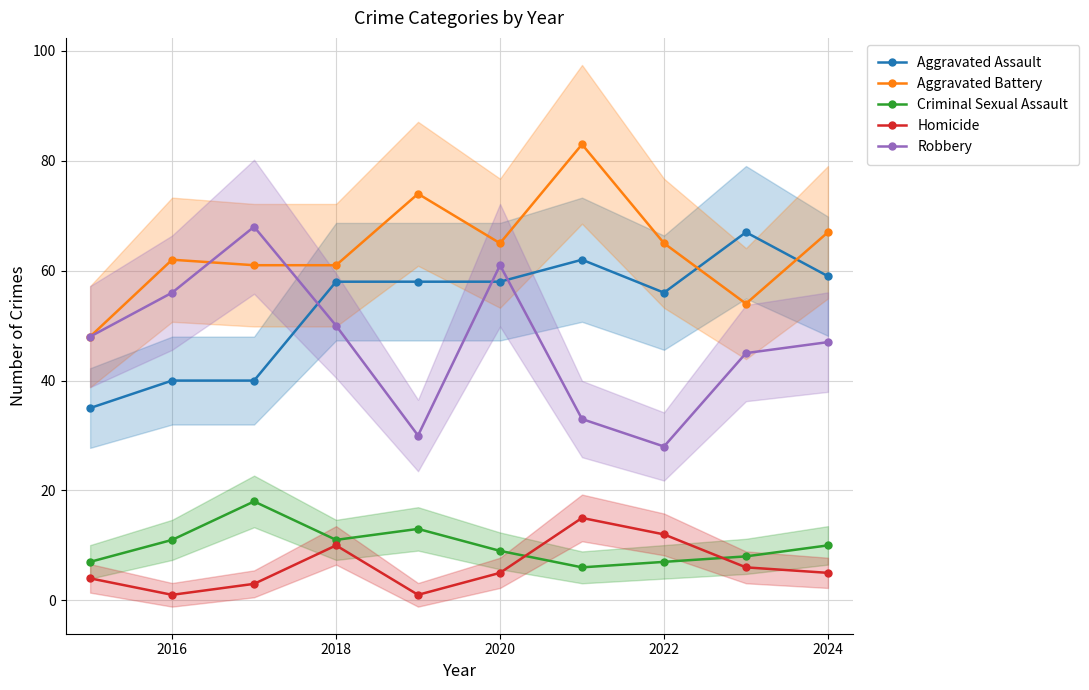

True or false: Aggravated Battery and Criminal Sexual Assault cross at least once.

False